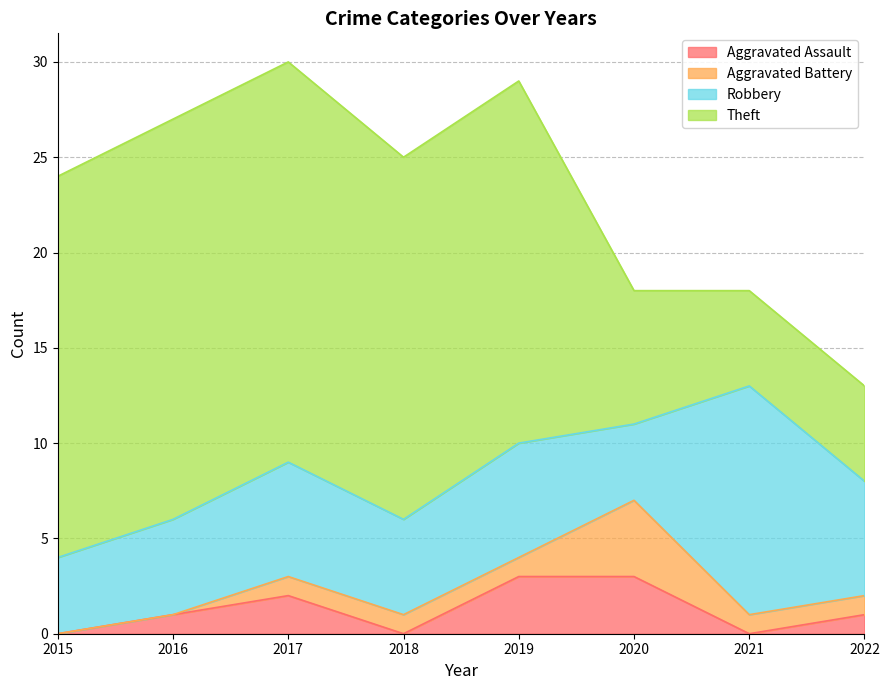

In Aggravated Assault, how many points are higher than both neighbors (excluding endpoints)?

1